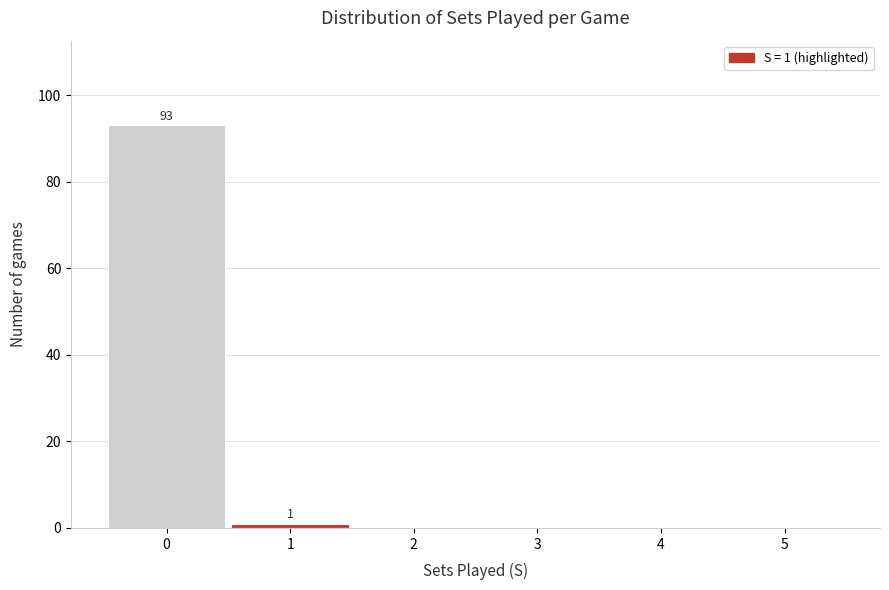

Over which range of the x-axis is the bar tallest?

-0.5 to 0.5